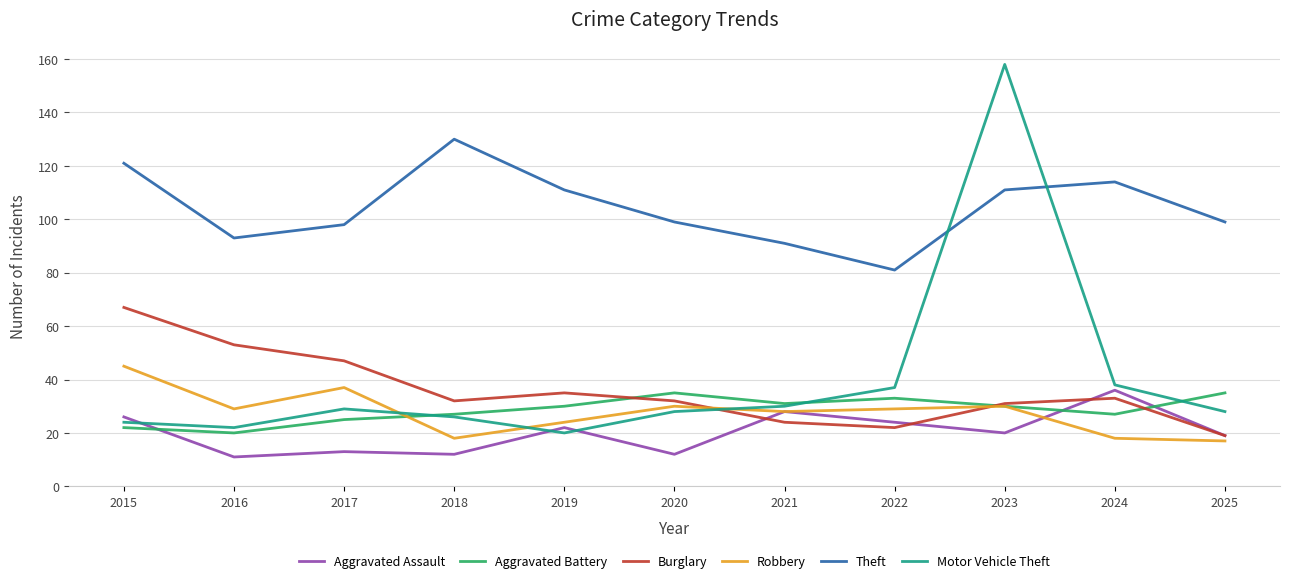

What is the difference between the highest and lowest values at 2020?

87